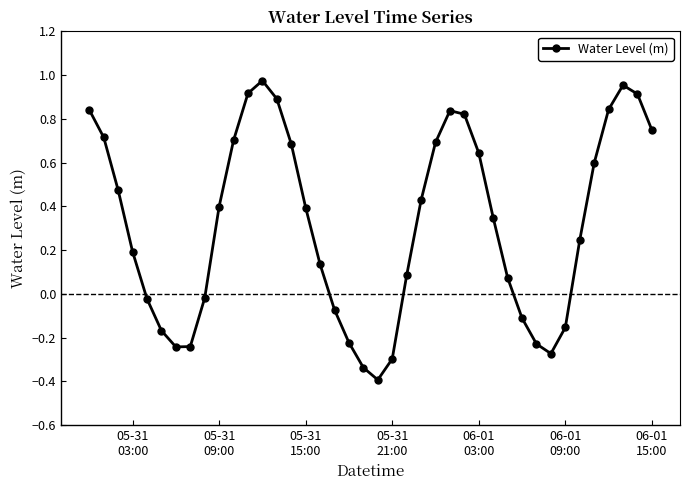

How many points are lower than both their immediate neighbors (excluding endpoints)?

3